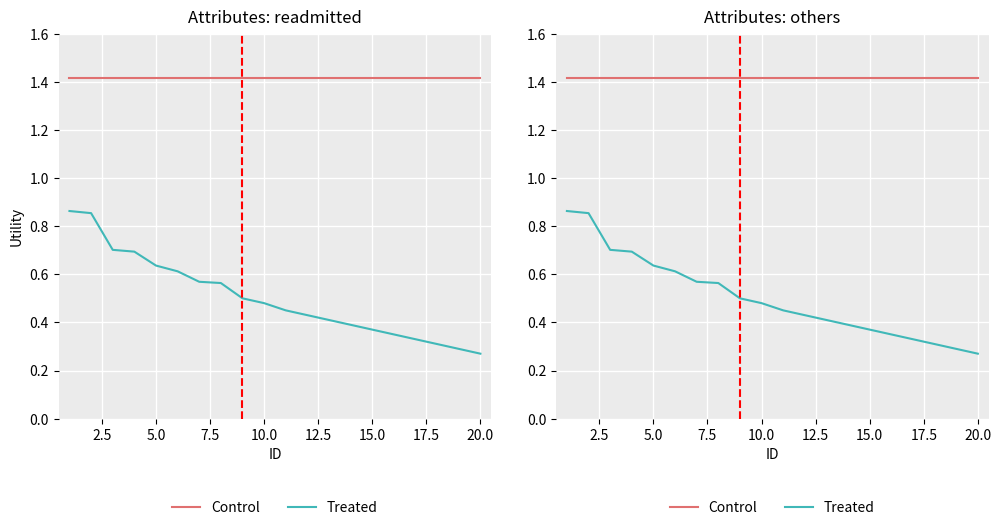

Reading right to left, what are all the values shown in this chart?

Control: 1.4	1.4	1.4	1.4	1.4	1.4	1.4	1.4	1.4	1.4	1.4	1.4	1.4	1.4	1.4	1.4	1.4	1.4	1.4	1.4
Treated: 0.3	0.3	0.3	0.3	0.3	0.4	0.4	0.4	0.4	0.5	0.5	0.5	0.6	0.6	0.6	0.6	0.7	0.7	0.9	0.9